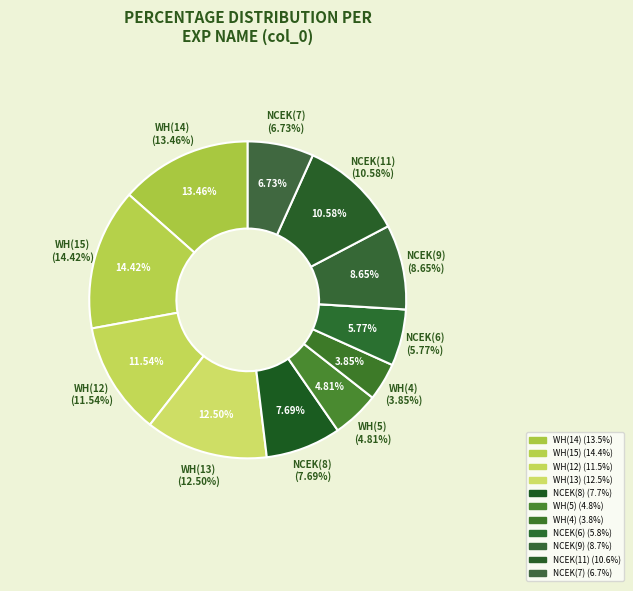

To the nearest percent, what percentage of the pie is WH(13)?

12%